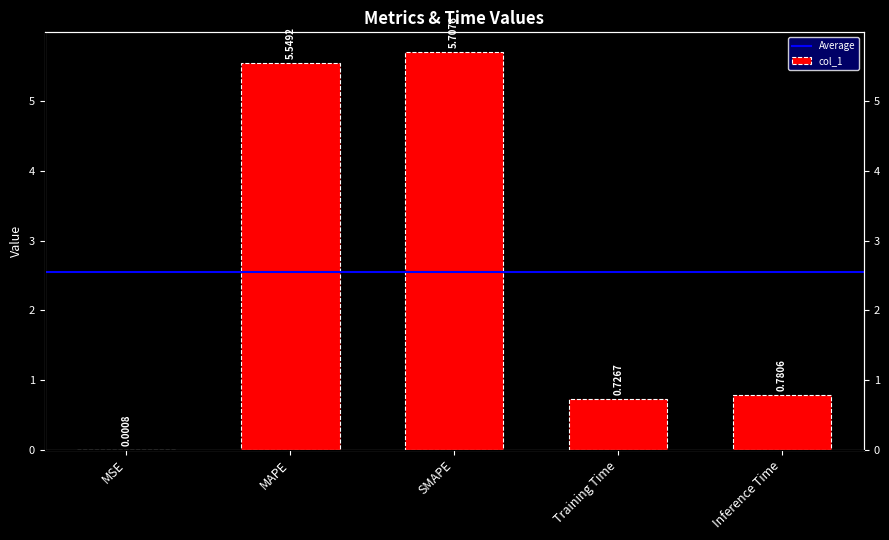

Reading left to right, what are all the values shown in this chart?

0.0	5.5	5.7	0.7	0.8